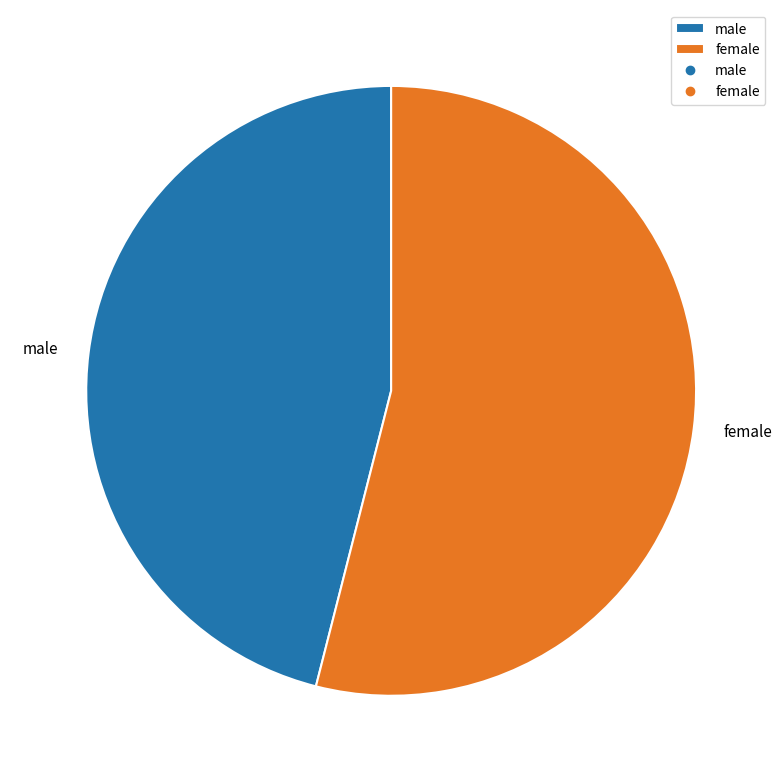

Rank the categories by value from lowest to highest.

male, female